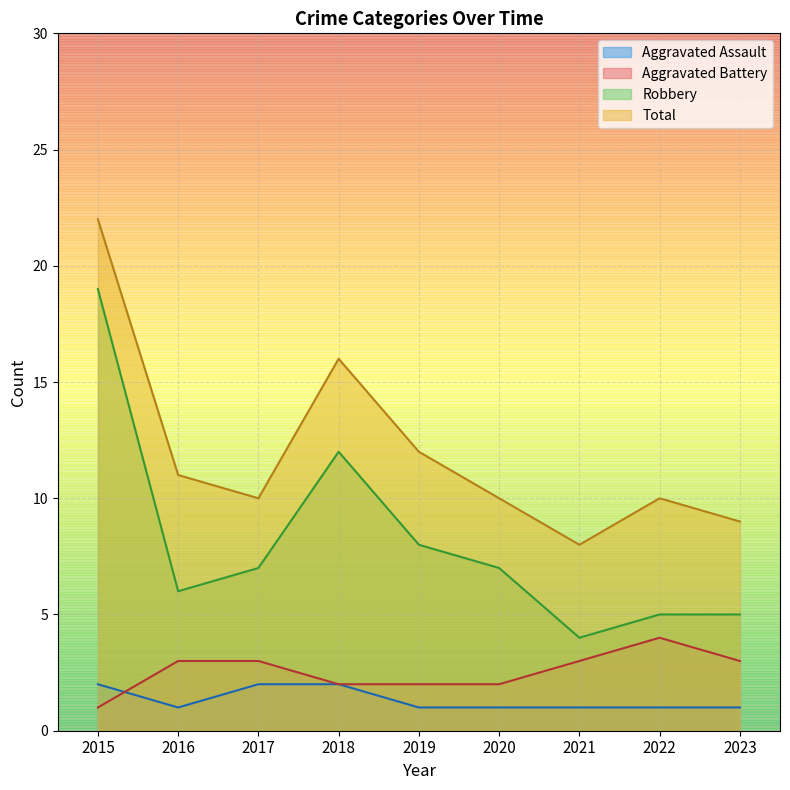

What is the sum of all Total values?

108